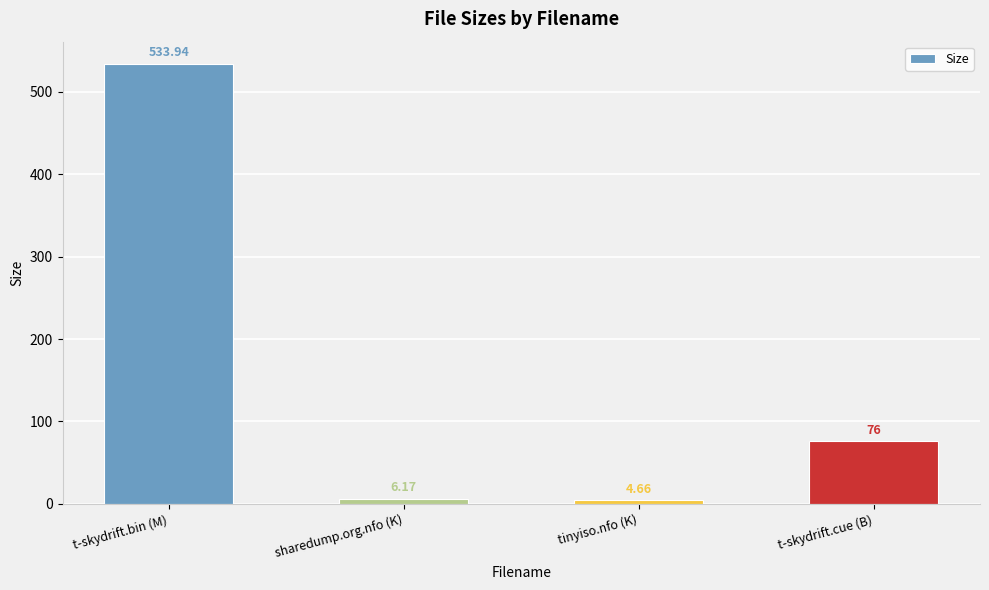

Rank the categories by value from lowest to highest.

tinyiso.nfo (K), sharedump.org.nfo (K), t-skydrift.cue (B), t-skydrift.bin (M)